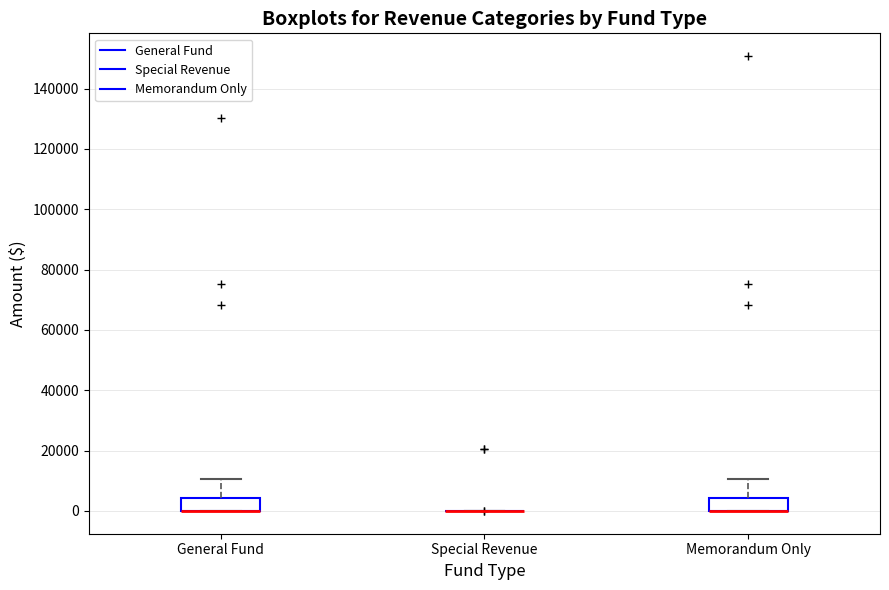

Reading left to right, read every box against the y-axis: the position of its median line, the range the box covers, and the ends of its whiskers. The values are not printed on the chart, so give them approximately, as read against the axis.

General Fund: median 0 (drawn on the box's lower edge), box 0 to 4000, whiskers 0 to 10000
Special Revenue: box collapsed to a line at 0, whiskers 0 to 0
Memorandum Only: median 0 (drawn on the box's lower edge), box 0 to 4000, whiskers 0 to 10000